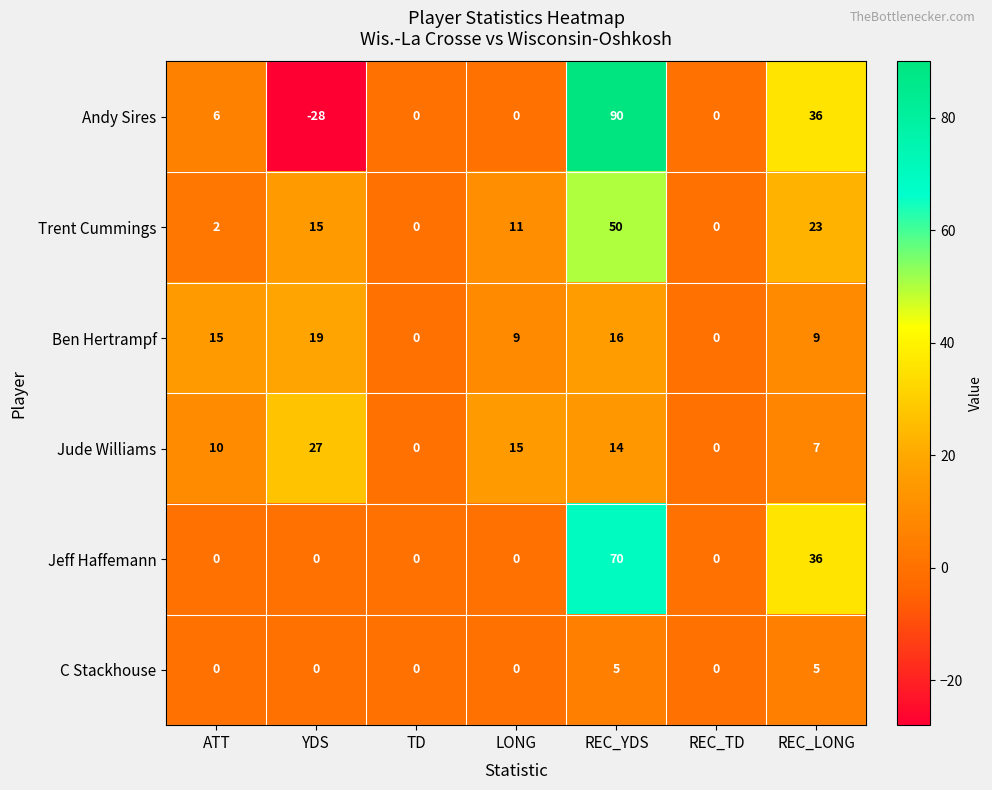

What is the difference between the highest and lowest values at LONG?

15